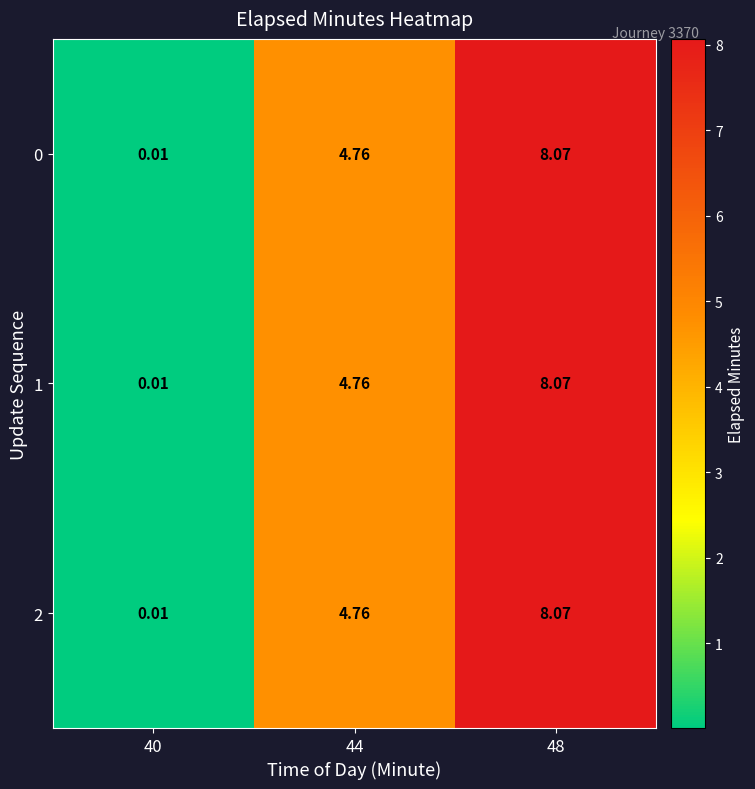

Is the value of 2 at 48 greater than the value of 1 at 40?

Yes